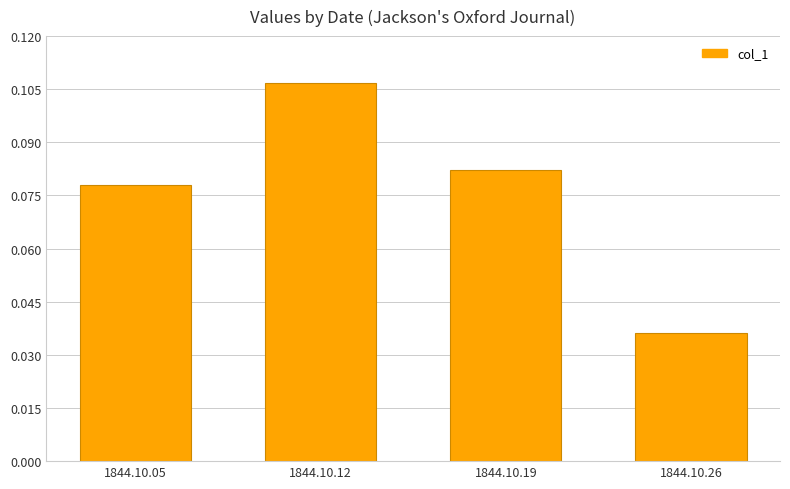

Which label corresponds to the largest value in the chart?

1844.10.12